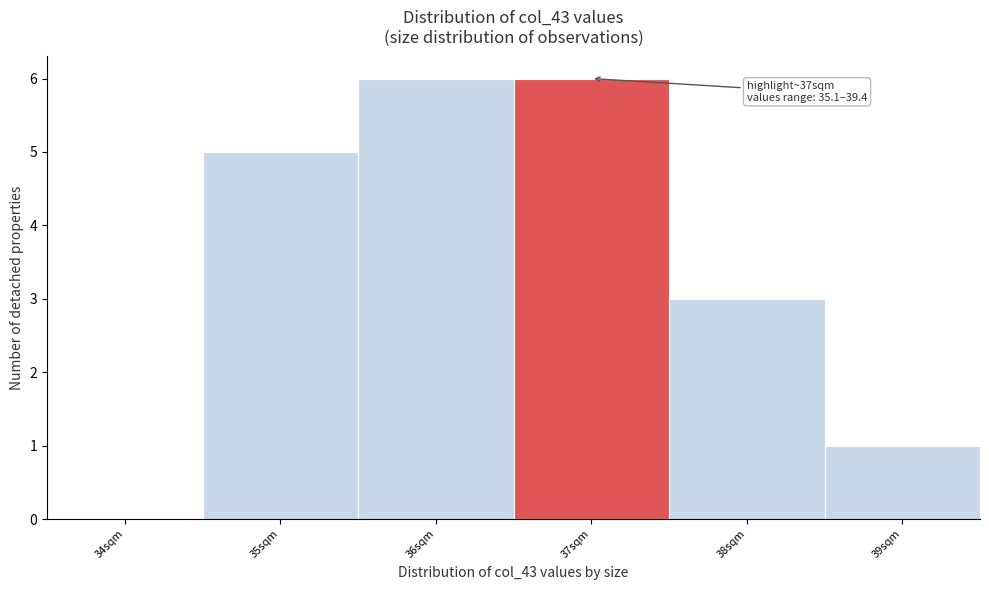

Reading left to right, what are all the values shown in this chart?

34sqm=0	35sqm=5	36sqm=6	37sqm=6	38sqm=3	39sqm=1